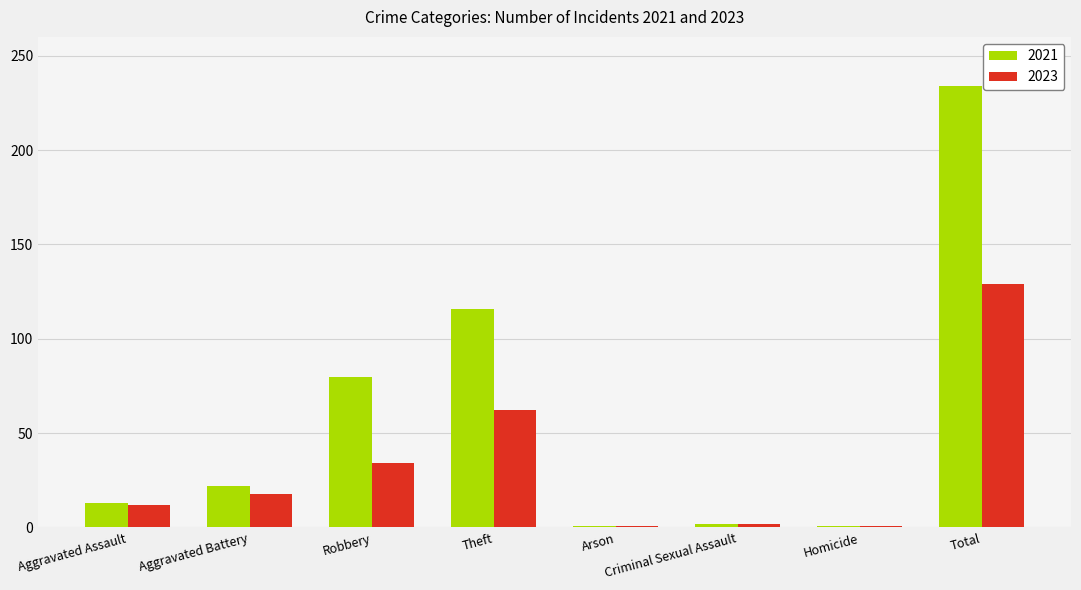

What are all the series names shown in the legend?

2021, 2023